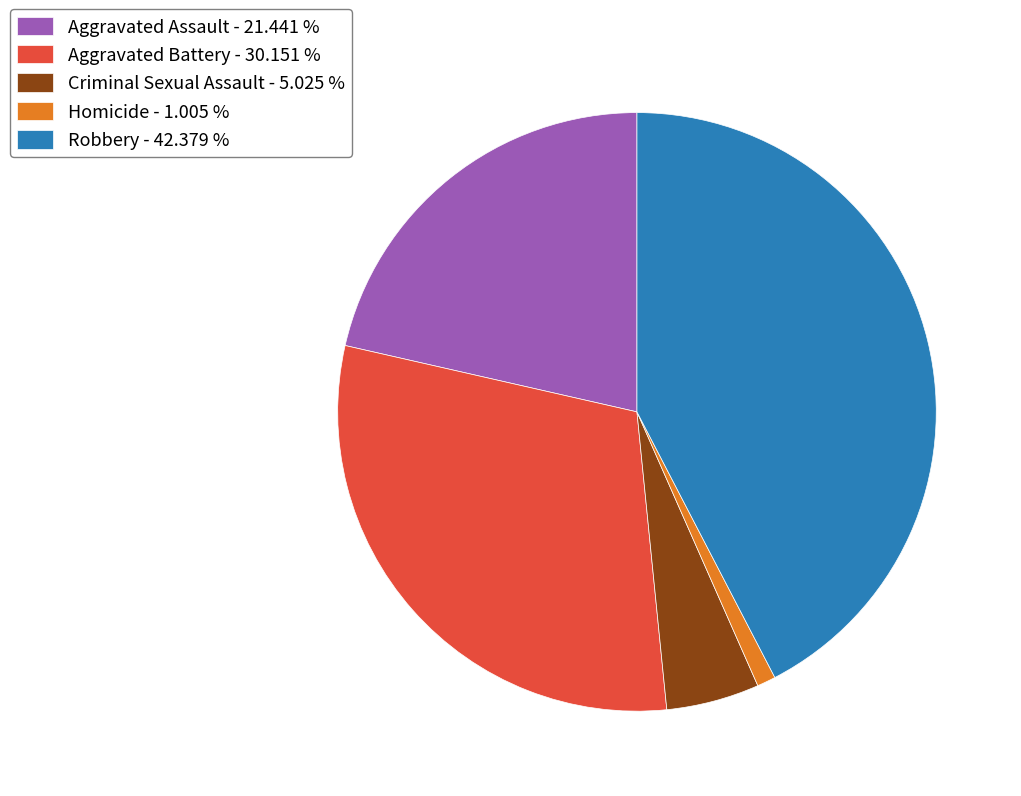

Does Aggravated Battery - 30.151 % account for over 50% of the chart?

No